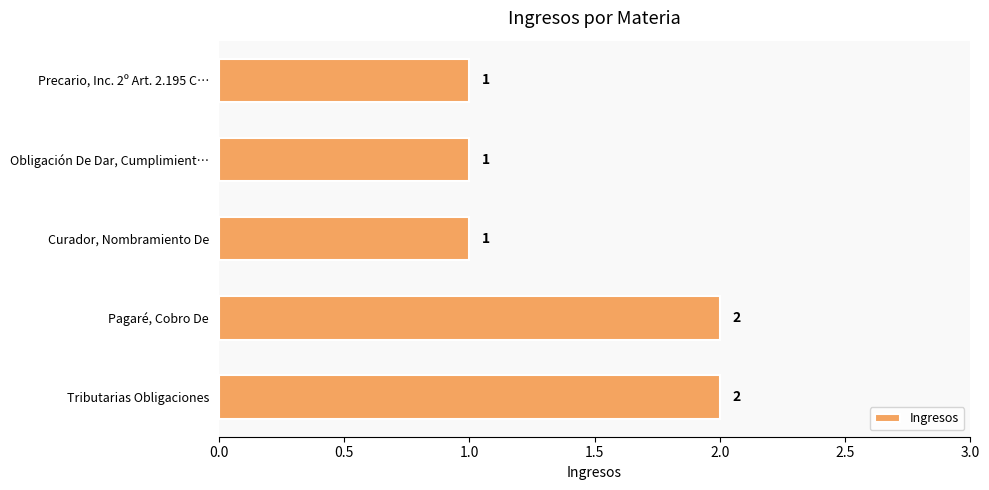

What is the minimum value shown in the chart?

1